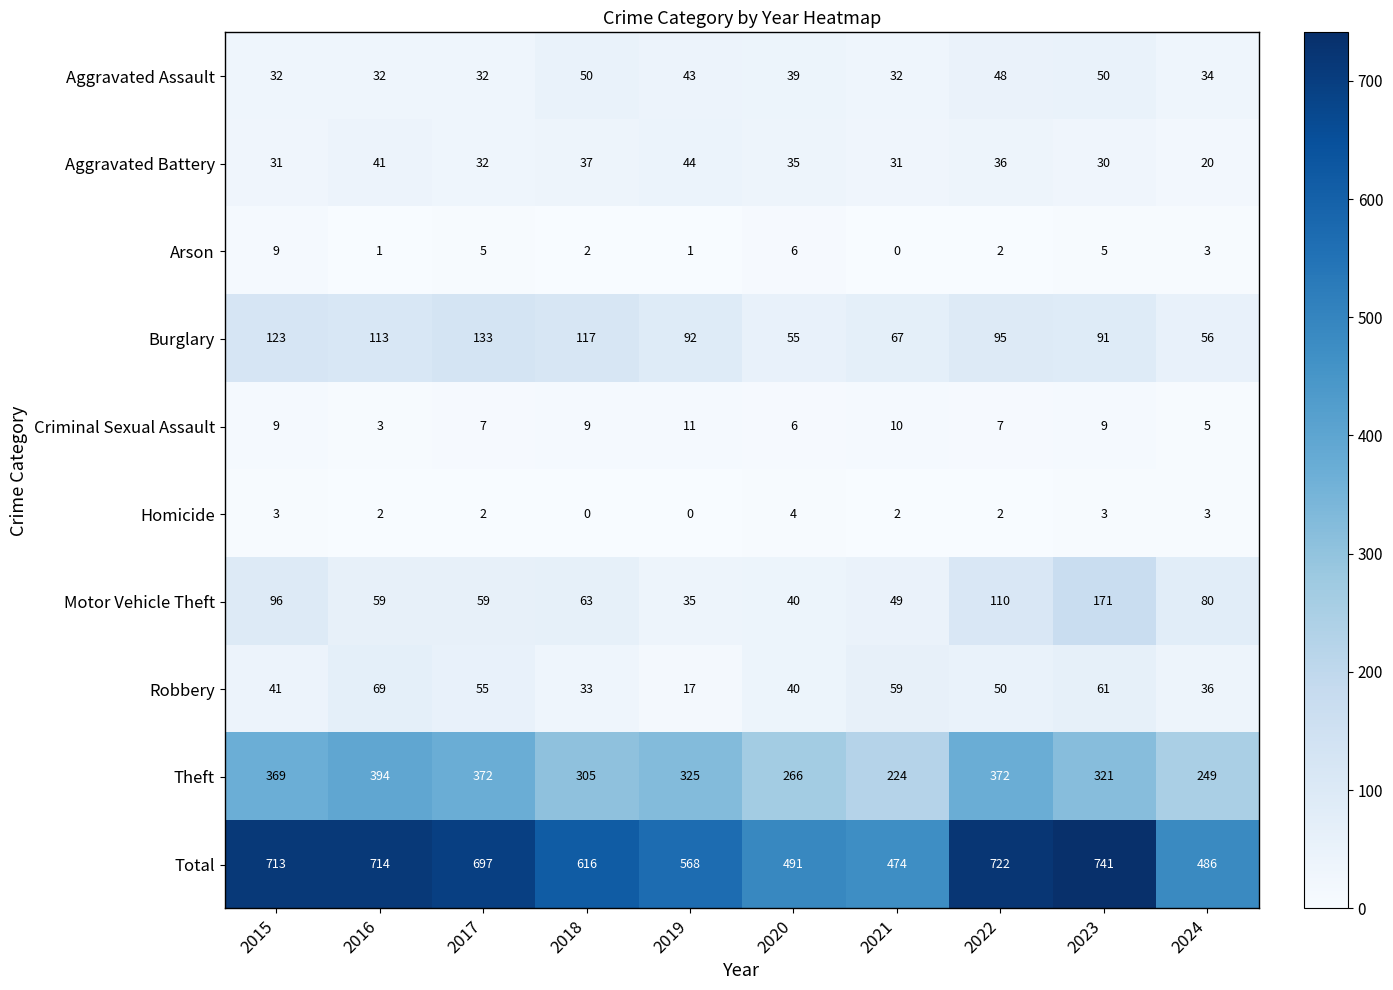

Rank the series by their maximum value, from lowest to highest.

Homicide, Arson, Criminal Sexual Assault, Aggravated Battery, Aggravated Assault, Robbery, Burglary, Motor Vehicle Theft, Theft, Total